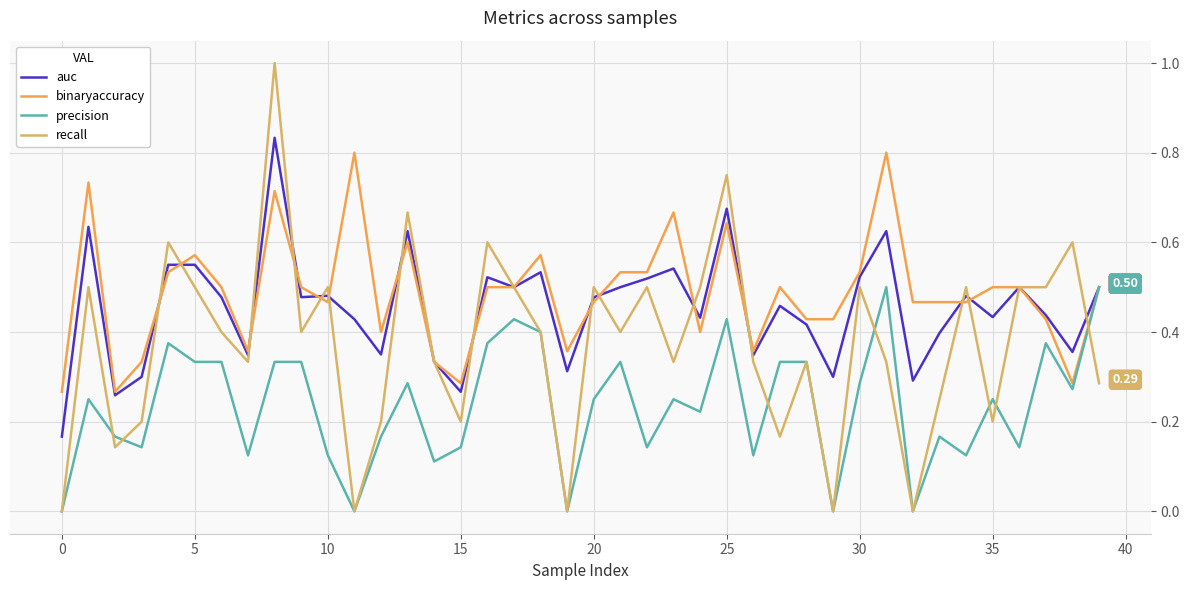

Which series has the largest range (max minus min)?

recall